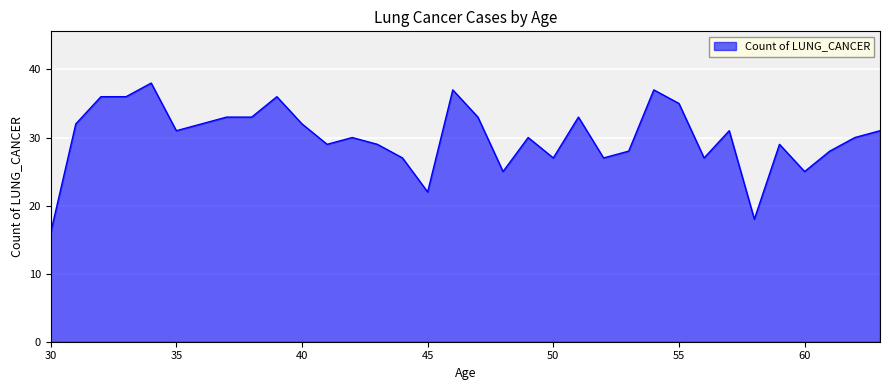

What is the minimum value shown in the chart?

16